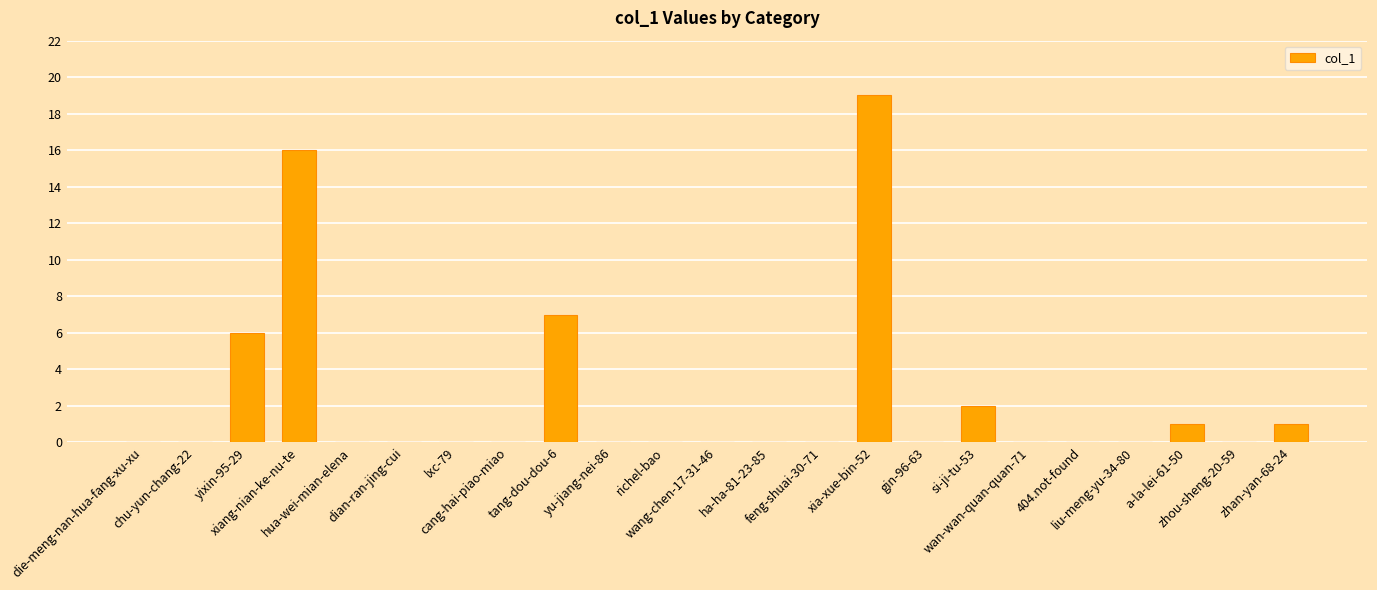

Where is the data nearest to the value 9?

tang-dou-dou-6